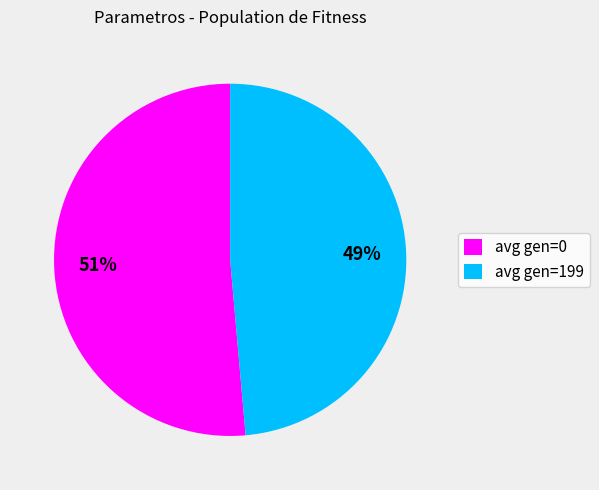

Rank the categories by value from lowest to highest.

avg gen=199, avg gen=0